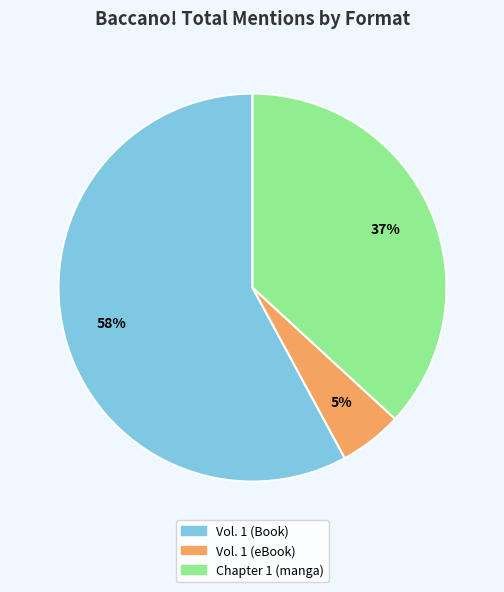

To the nearest percent, what is the average slice percentage?

33%